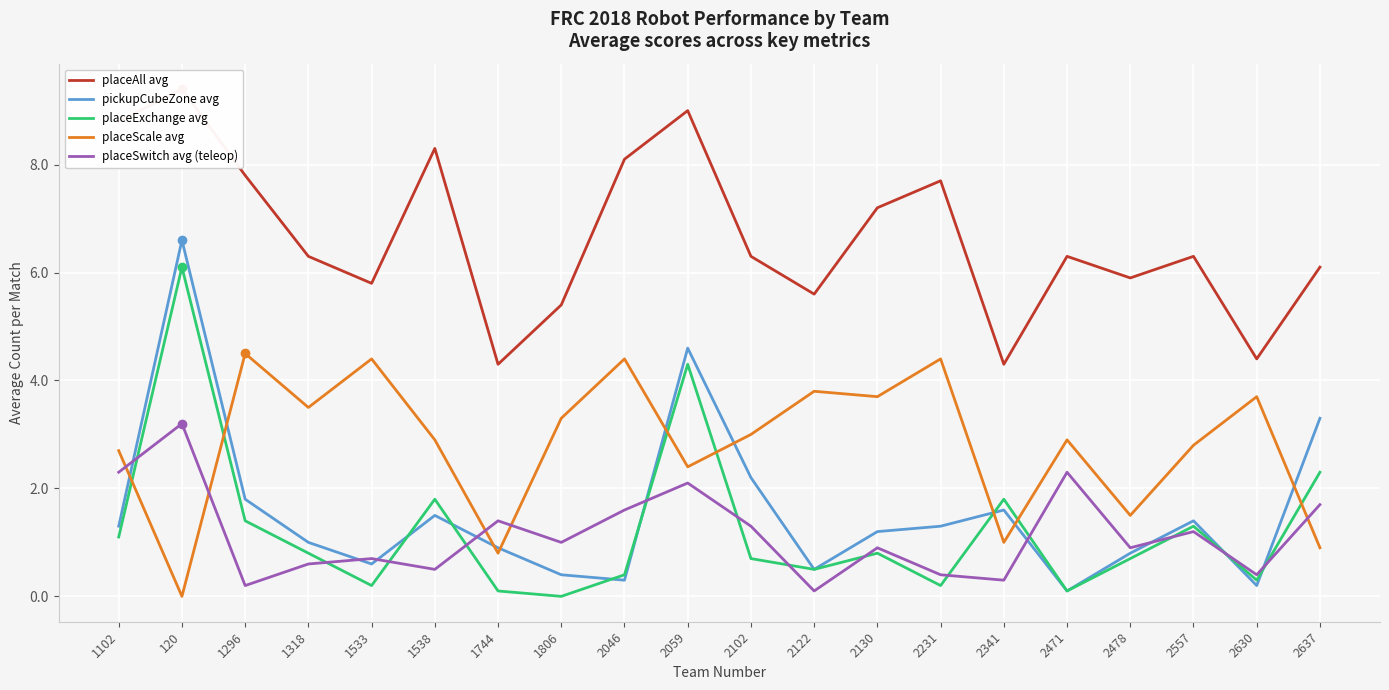

What is the difference between the highest and lowest values at 2122?

5.5